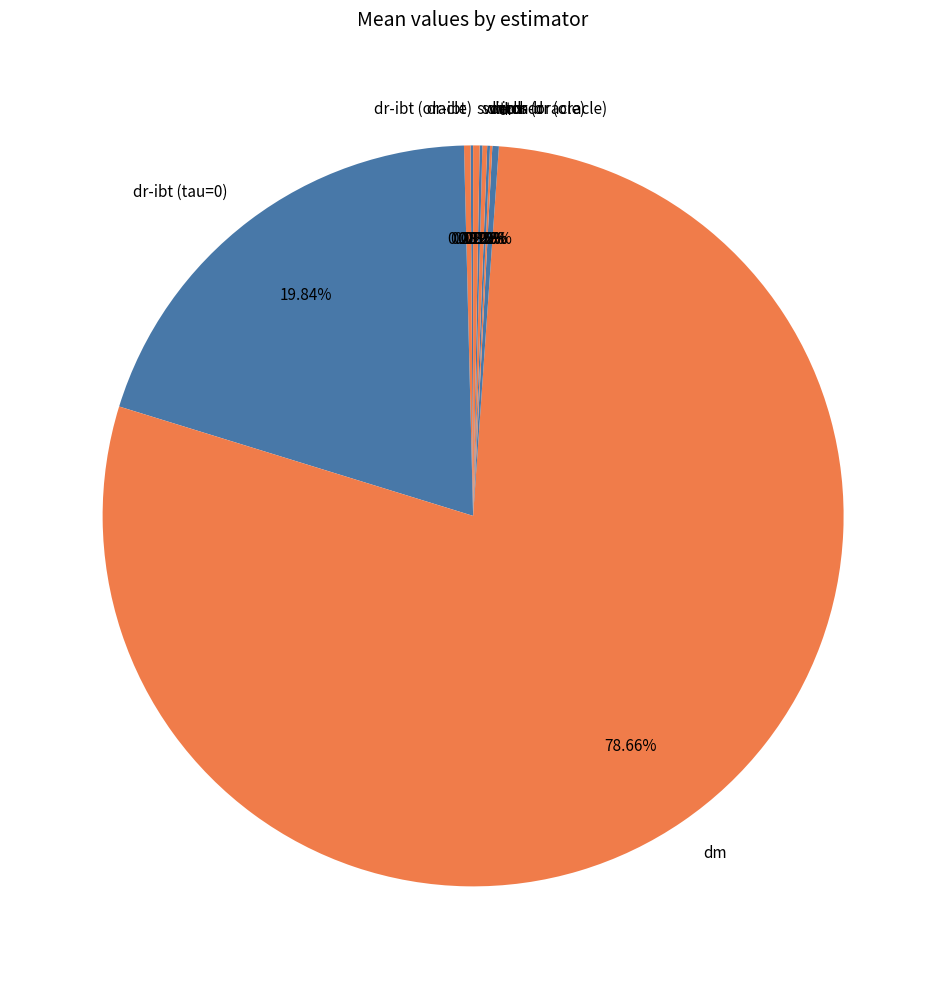

What is the majority slice?

dm